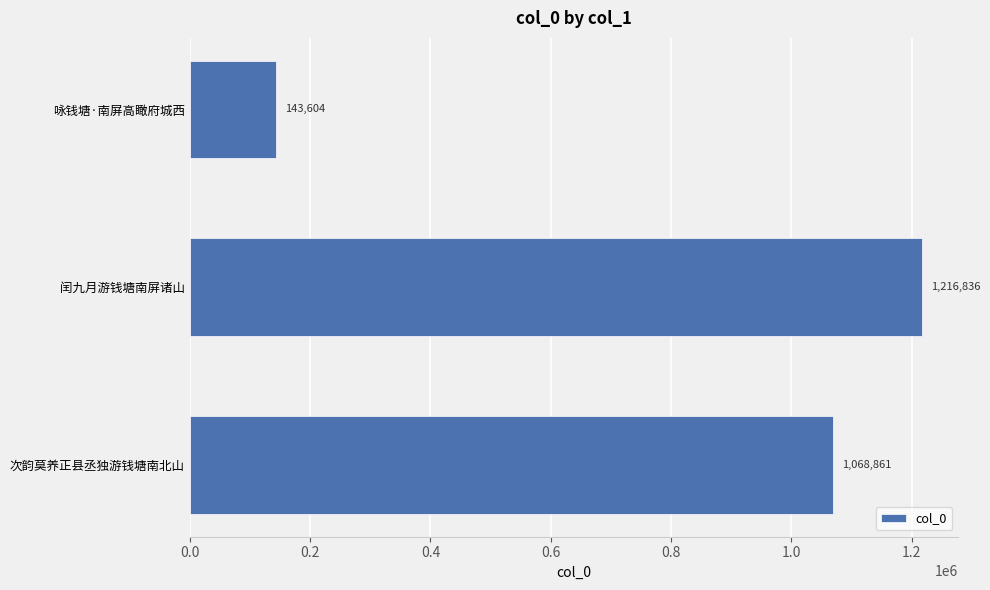

Rank the categories by value from lowest to highest.

咏钱塘·南屏高瞰府城西, 次韵莫养正县丞独游钱塘南北山, 闰九月游钱塘南屏诸山